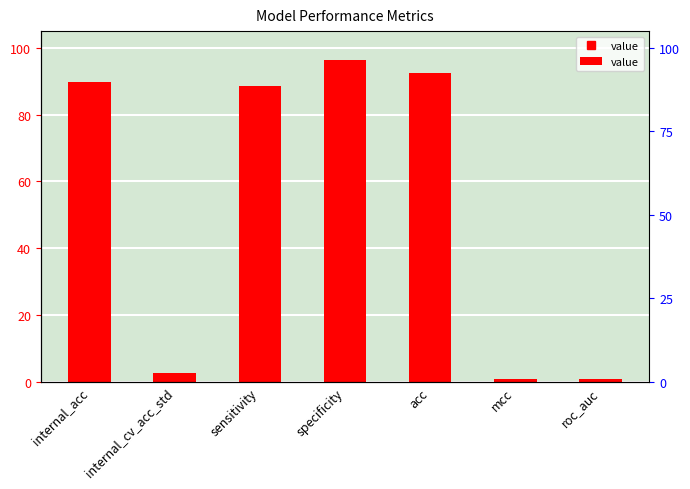

Reading left to right, list all the values displayed in this chart.

internal_acc=89.8	internal_cv_acc_std=2.5	sensitivity=88.5	specificity=96.4	acc=92.5	mcc=0.9	roc_auc=0.9